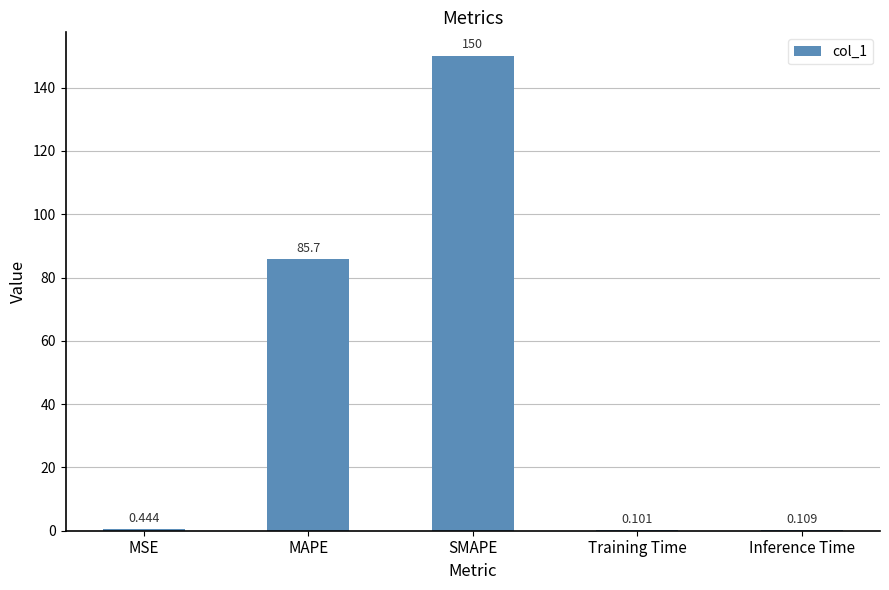

What is the maximum value shown in the chart?

150.0